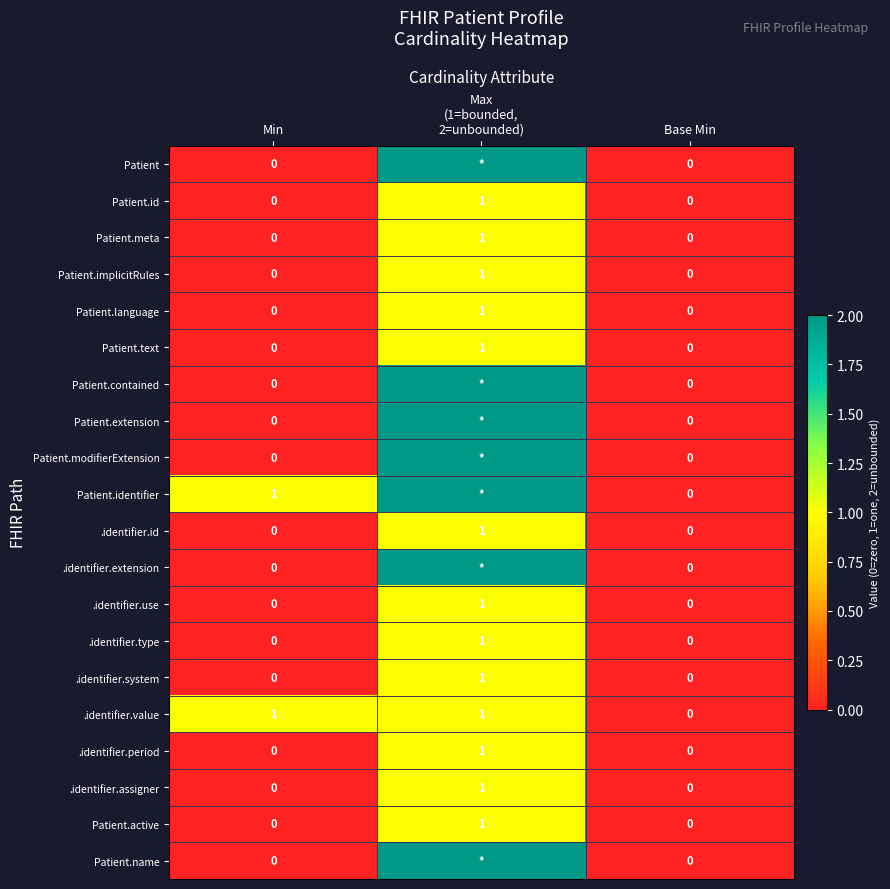

What is the sum of all Patient.implicitRules values?

1